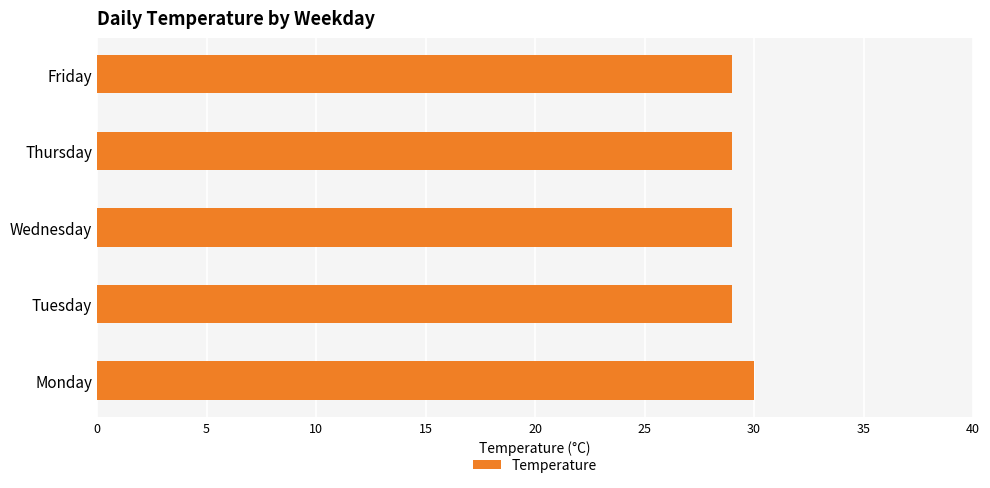

How many series are shown in this chart?

1